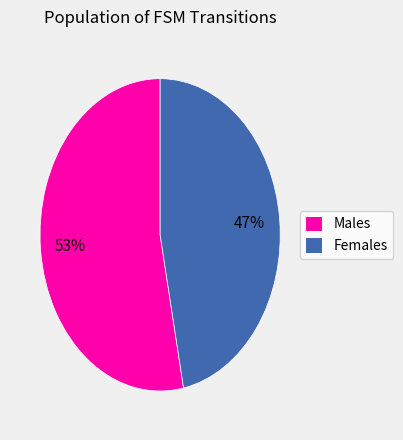

Which has a higher value, Males or Females?

Males